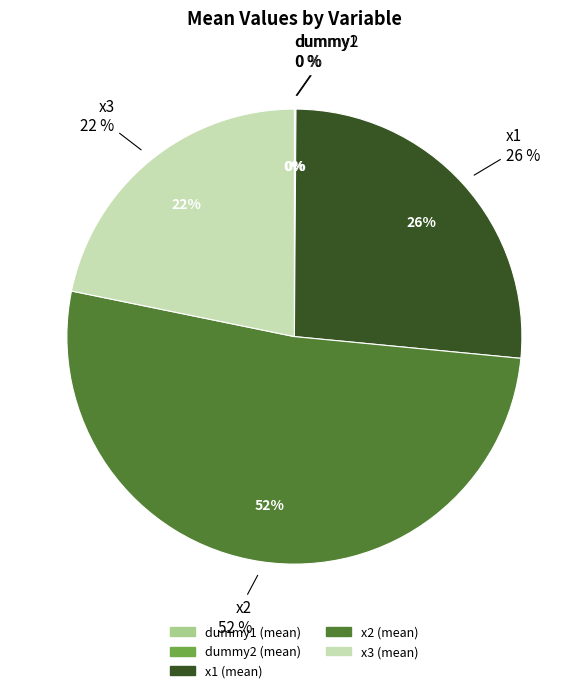

What is the change in value from dummy1 to x1?

+0.1